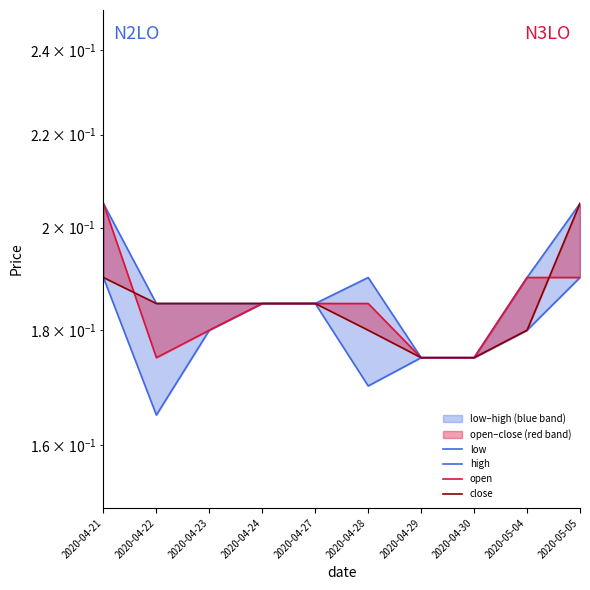

Which category has the lowest value across all series?

2020-04-22